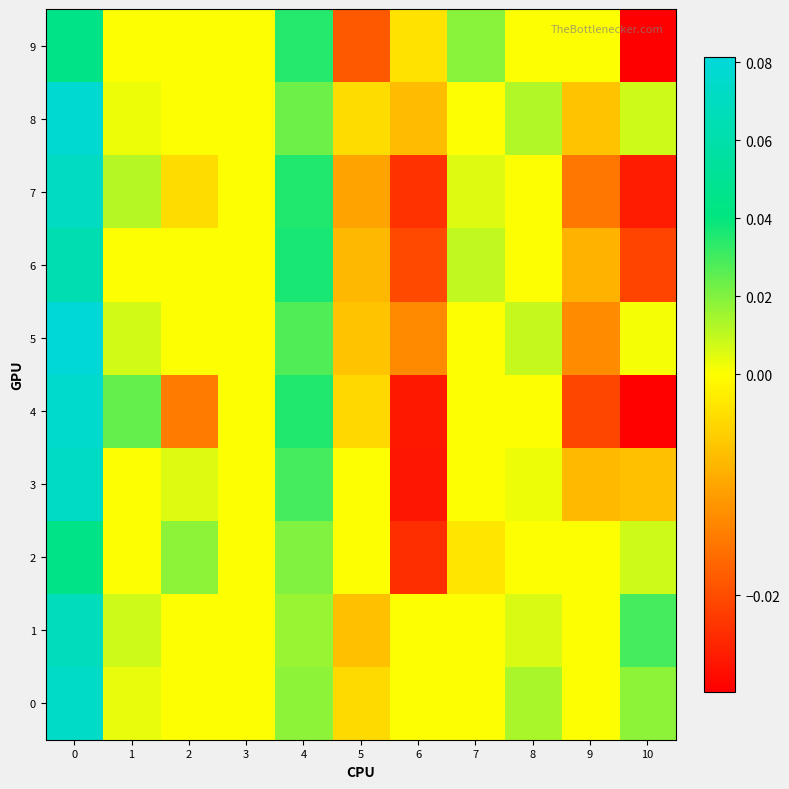

Which series changed the most between 5 and 10?

1